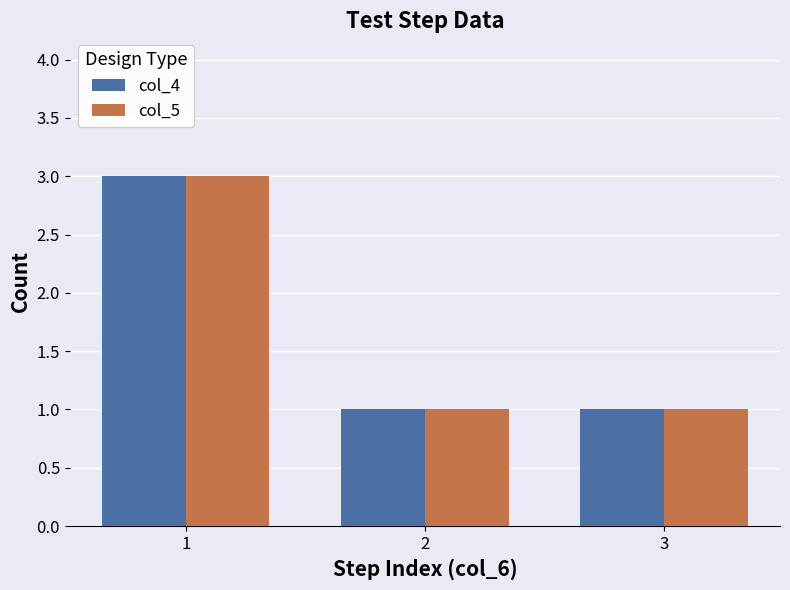

The value of col_4 at 3 is 0. True or false?

False